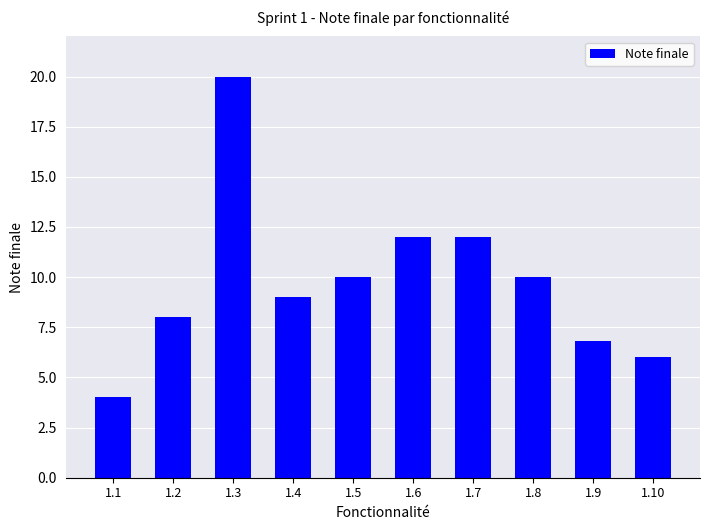

Reading right to left, transcribe all the data shown in this chart.

1.10=6.0	1.9=6.8	1.8=10.0	1.7=12.0	1.6=12.0	1.5=10.0	1.4=9.0	1.3=20.0	1.2=8.0	1.1=4.0